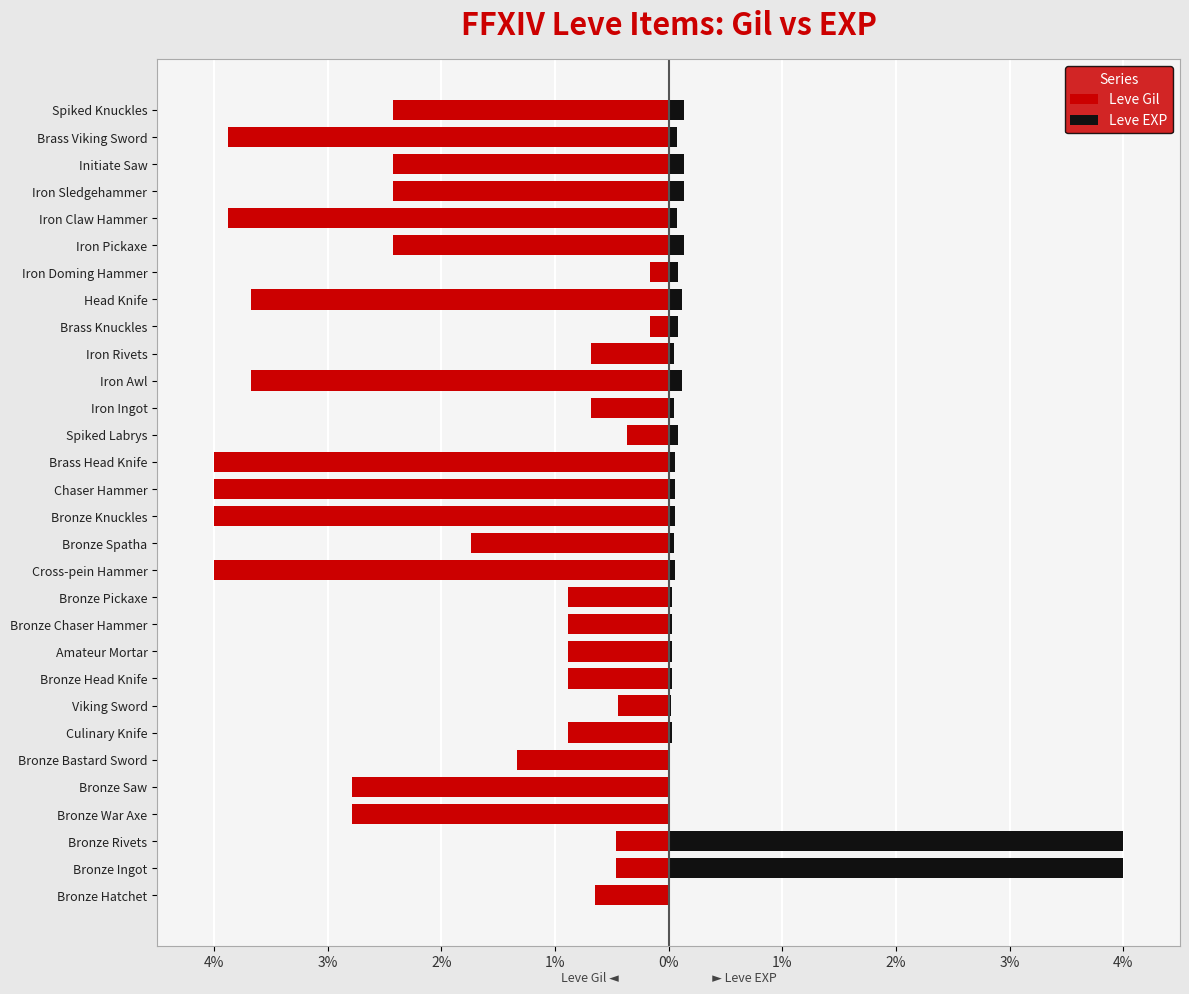

How many bars are there in each group?

2